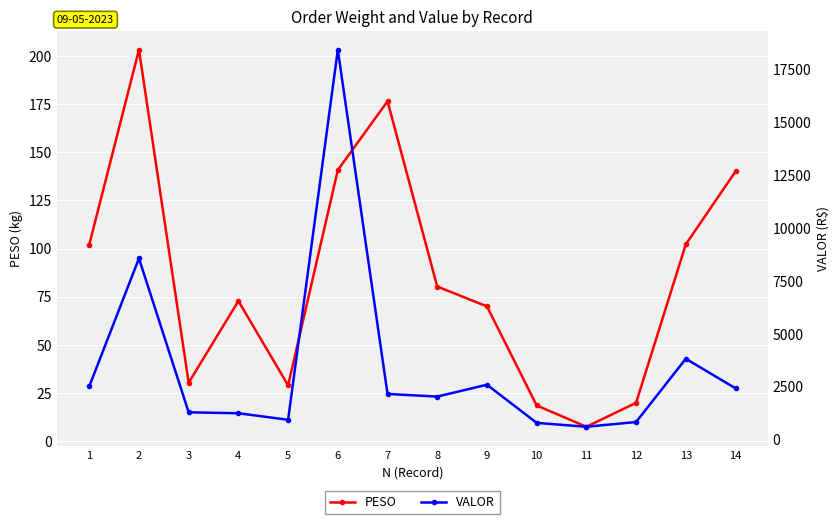

What value does the VALOR series have at 8?

2027.3